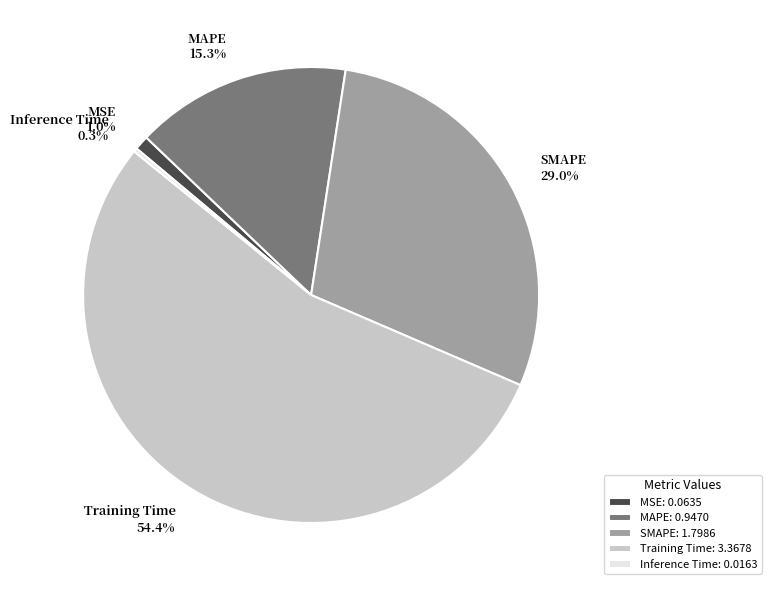

Is there any slice that represents more than half of the pie?

Yes